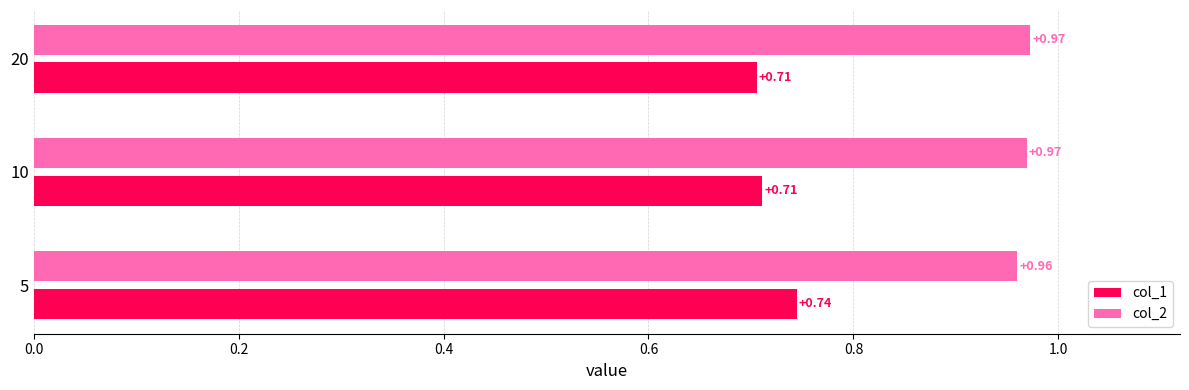

At 10, list the series in order from smallest to largest.

col_1, col_2